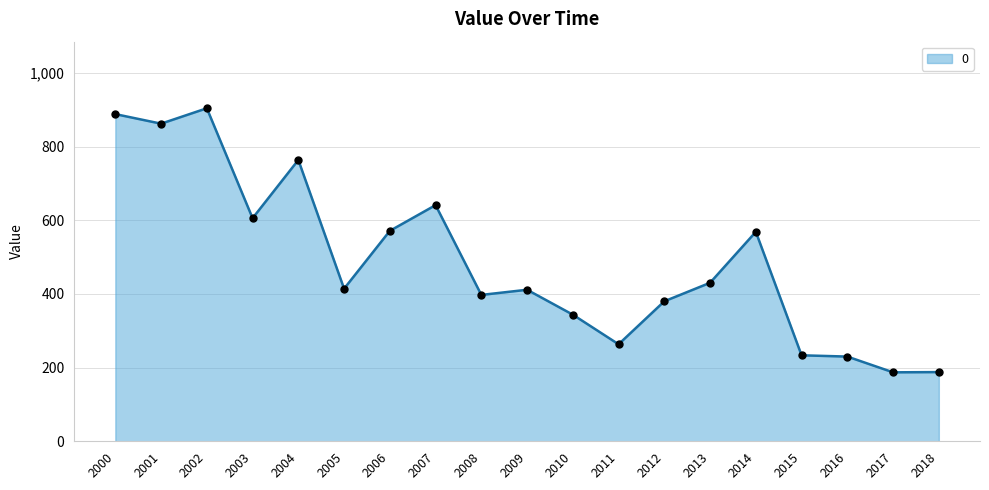

True or false: the data shows 187.8 at 2018.

True